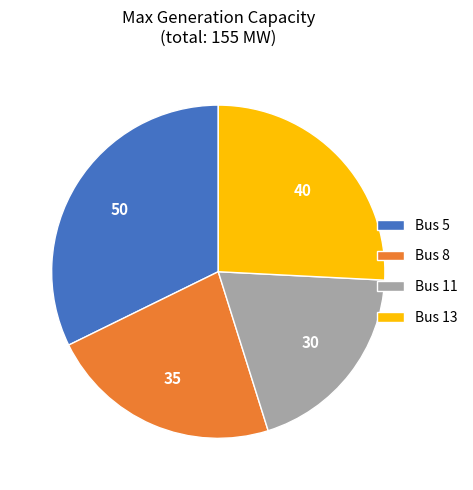

Is the sum of Bus 13 and Bus 8 greater than half?

No